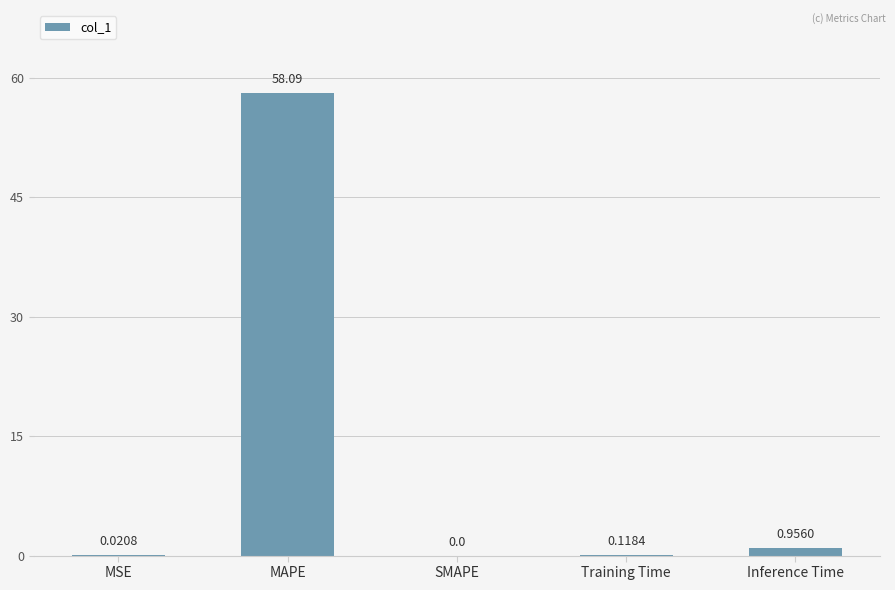

Which has a higher value, Training Time or MSE?

Training Time